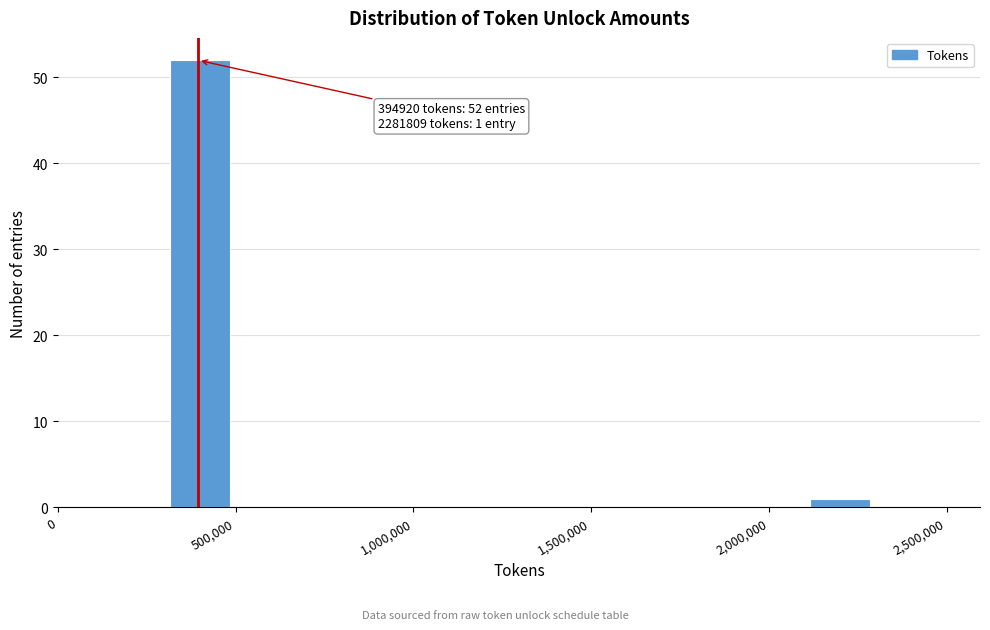

Over which range of the x-axis is the bar tallest?

300000 to 500000